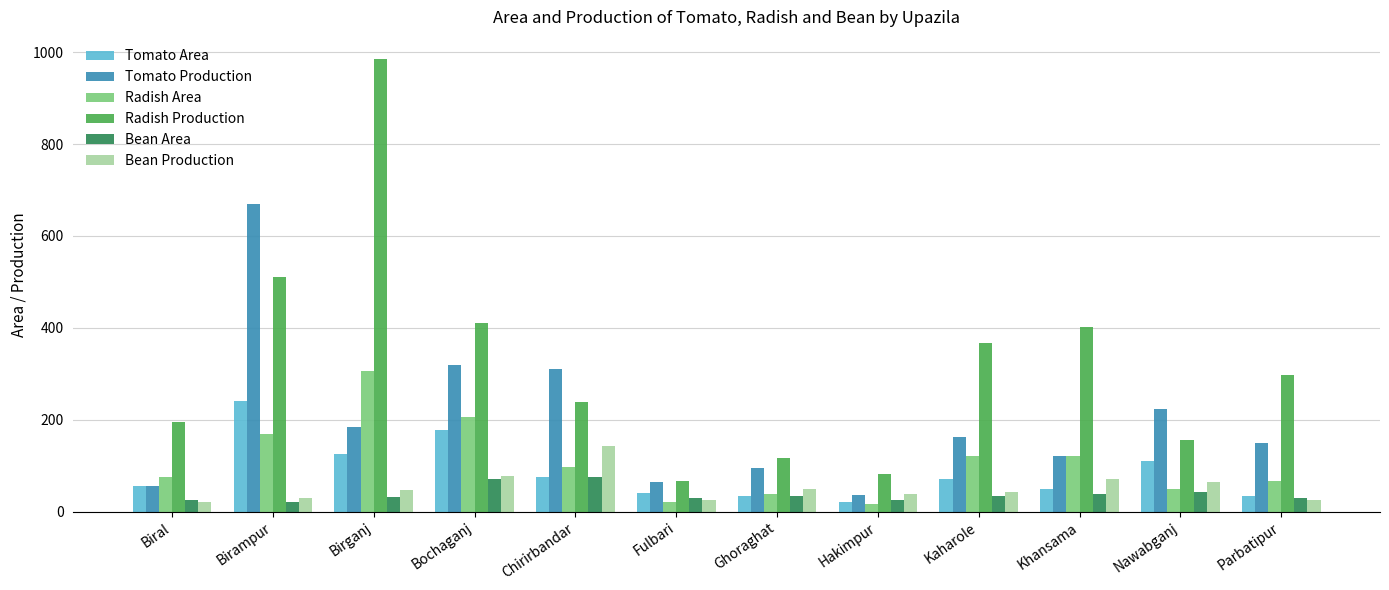

Is the value of Tomato Area at Parbatipur greater than the value of Bean Production at Biral?

Yes